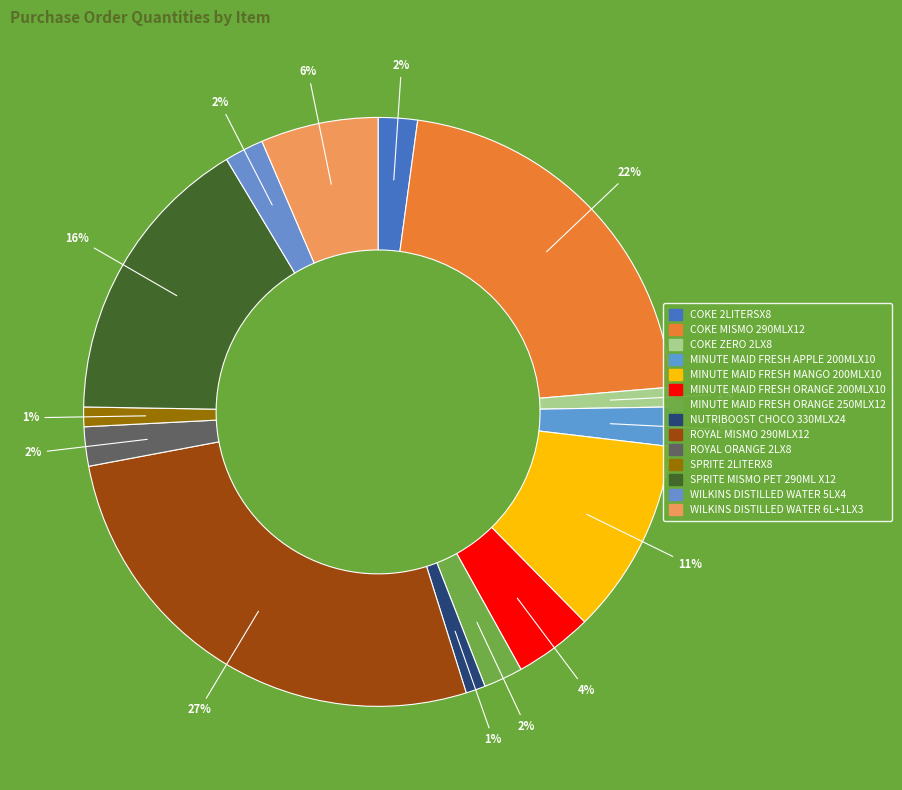

What is the total percentage of SPRITE 2LITERX8 and MINUTE MAID FRESH ORANGE 200MLX10?

5.4%